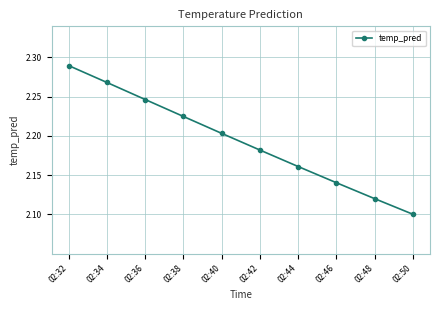

At which category does the chart reach its peak across all series?

02:32